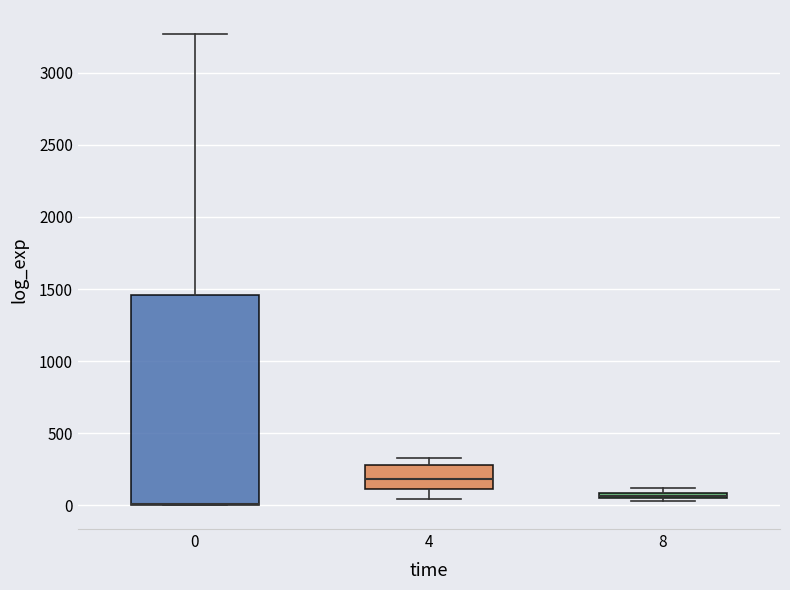

Where is the upper edge of the box at x = 4 on the y-axis? The values are not printed on the chart, so give them approximately, as read against the axis.

300